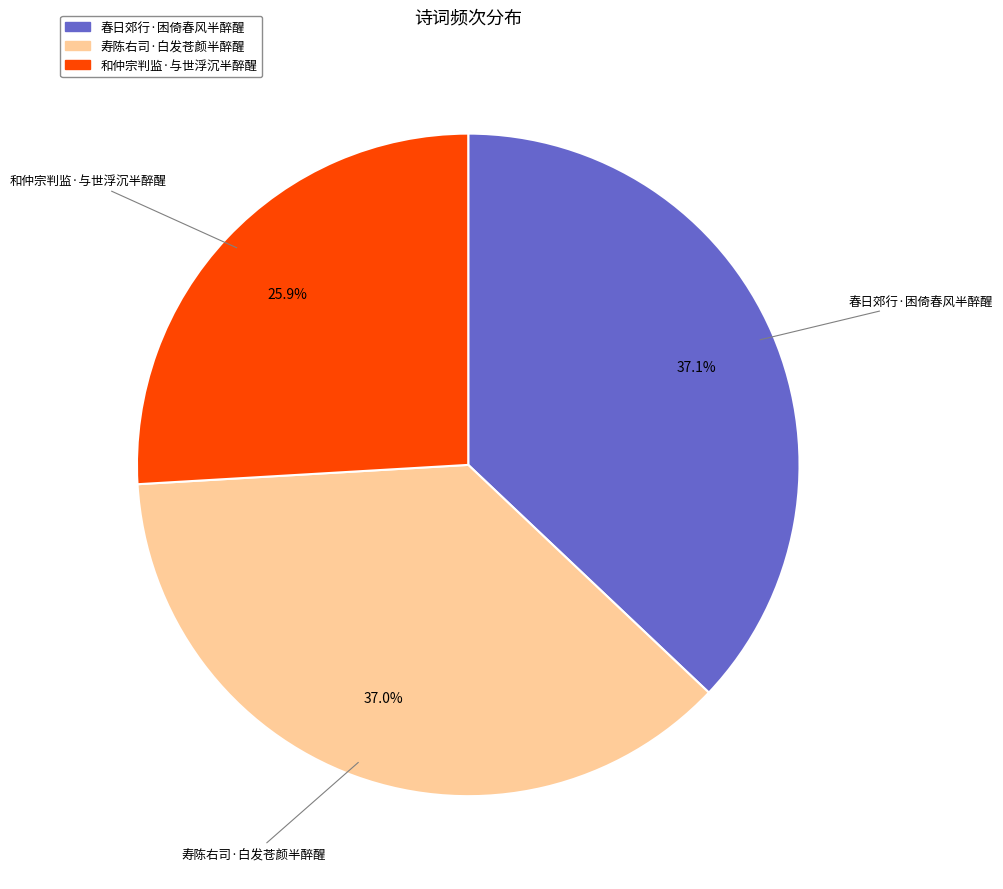

Does 寿陈右司·白发苍颜半醉醒 account for over 50% of the chart?

No